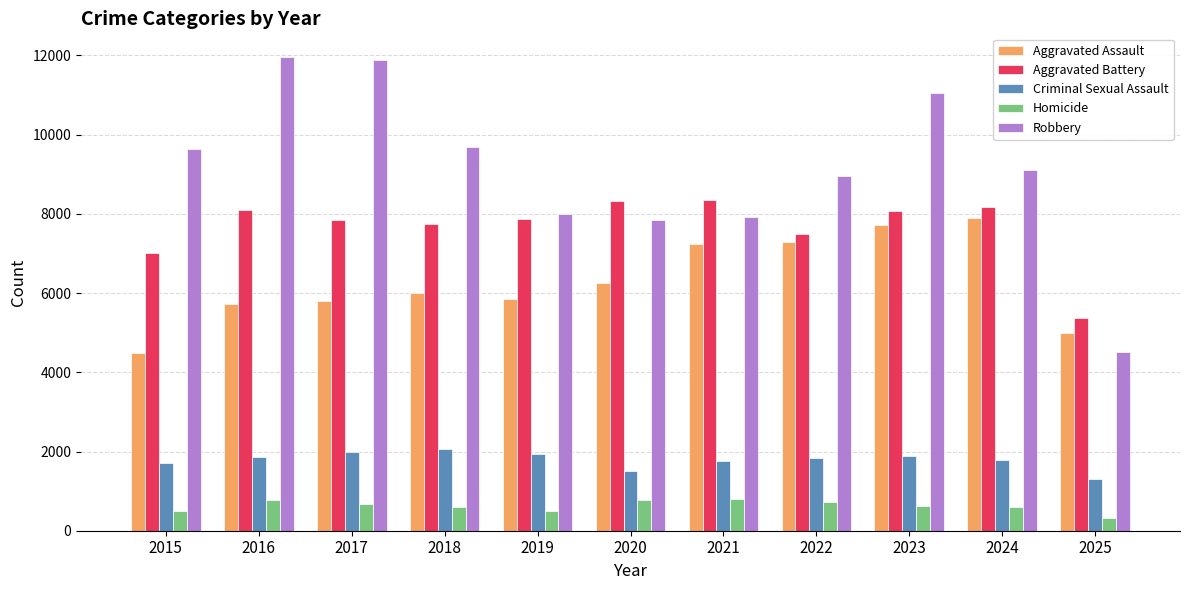

What is the sum of all Homicide values?

6901